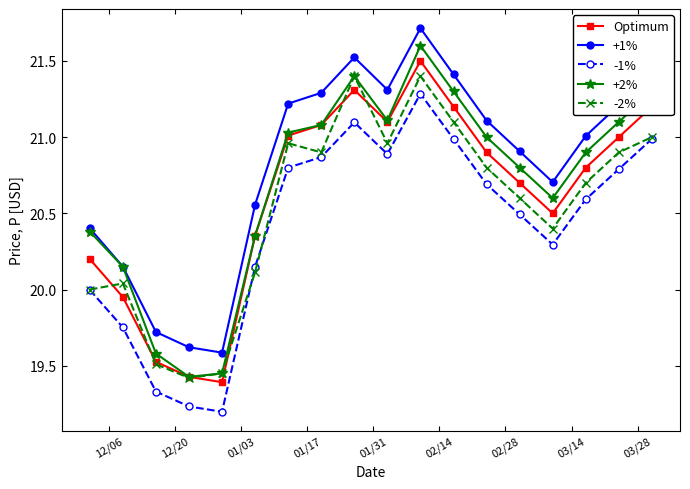

True or false: +1% and -2% intersect in this chart.

False